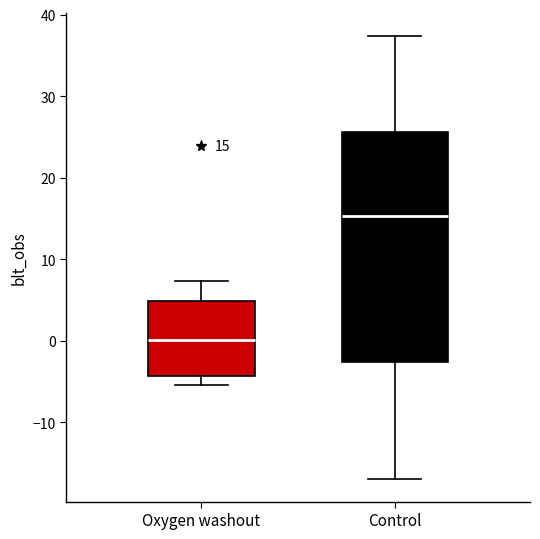

Which box's median line is the lowest?

Oxygen washout